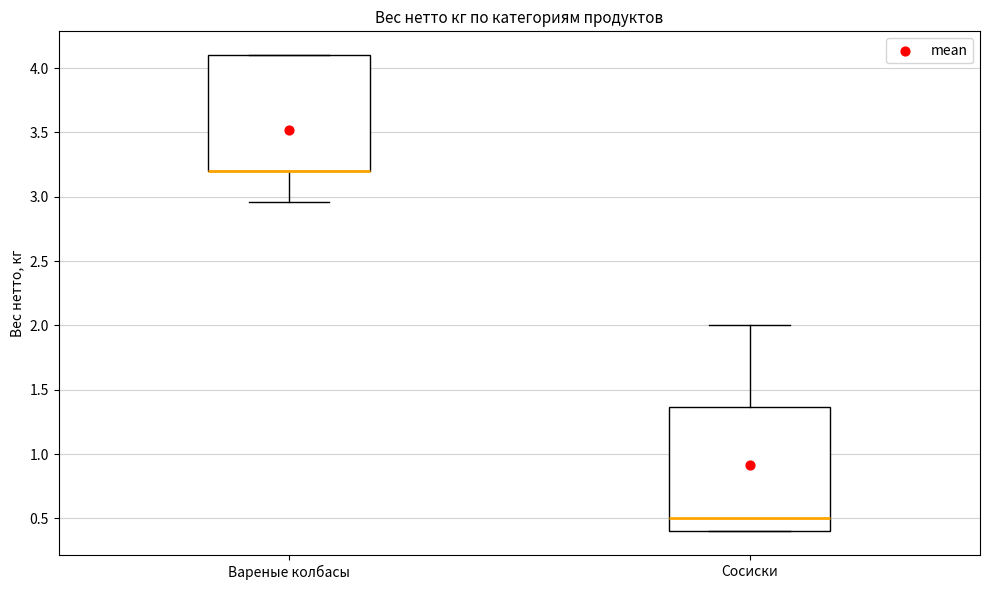

Where does the upper whisker of the box for Сосиски end on the y-axis? The values are not printed on the chart, so give them approximately, as read against the axis.

2.00